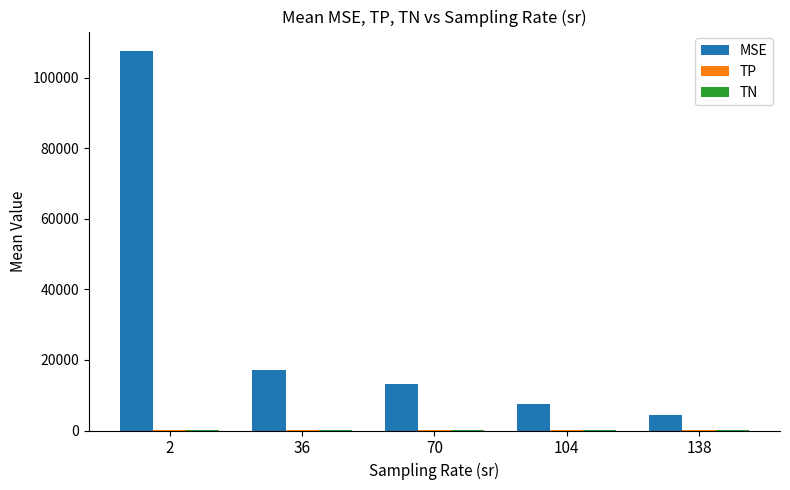

Which series has the largest total across all categories?

MSE